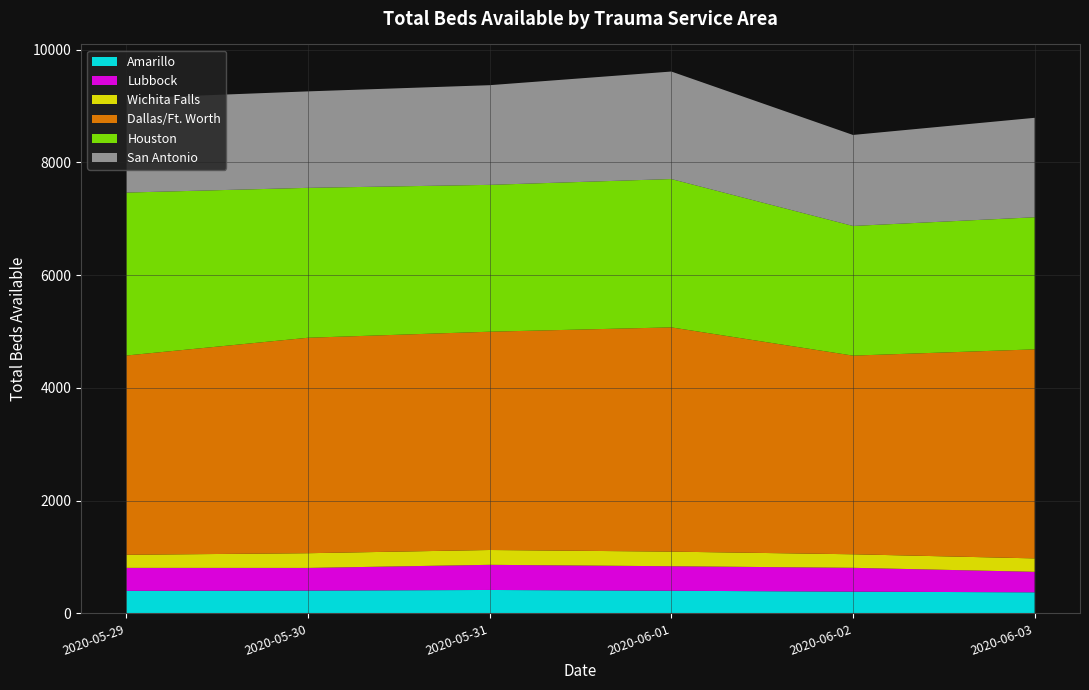

Reading left to right, list all the values displayed in this chart.

Amarillo: 2020-05-29=399	2020-05-30=404	2020-05-31=415	2020-06-01=401	2020-06-02=385	2020-06-03=373
Lubbock: 2020-05-29=408	2020-05-30=402	2020-05-31=446	2020-06-01=435	2020-06-02=423	2020-06-03=364
Wichita Falls: 2020-05-29=232	2020-05-30=261	2020-05-31=263	2020-06-01=259	2020-06-02=240	2020-06-03=238
Dallas/Ft. Worth: 2020-05-29=3535	2020-05-30=3822	2020-05-31=3872	2020-06-01=3978	2020-06-02=3524	2020-06-03=3708
Houston: 2020-05-29=2890	2020-05-30=2659	2020-05-31=2605	2020-06-01=2631	2020-06-02=2300	2020-06-03=2343
San Antonio: 2020-05-29=1672	2020-05-30=1711	2020-05-31=1768	2020-06-01=1907	2020-06-02=1614	2020-06-03=1764